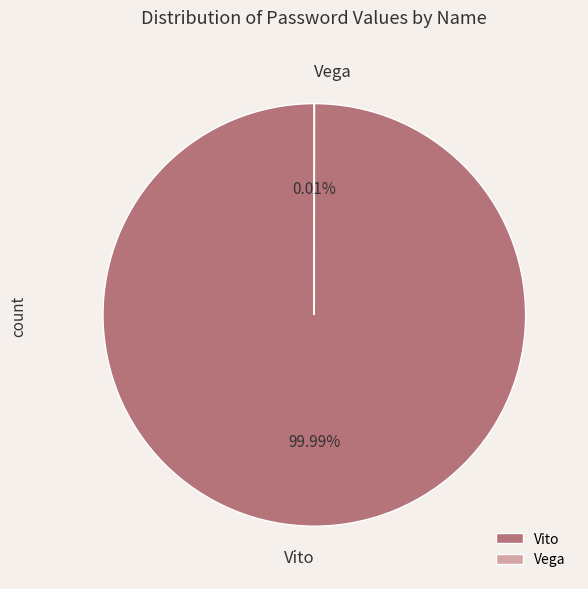

True or false: Vito accounts for 100% of the total.

True